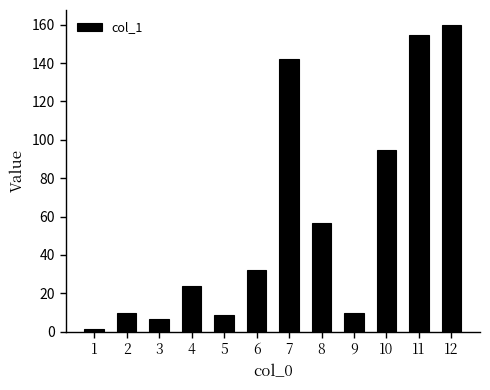

What is the difference between the values at 5 and 6?

23.8